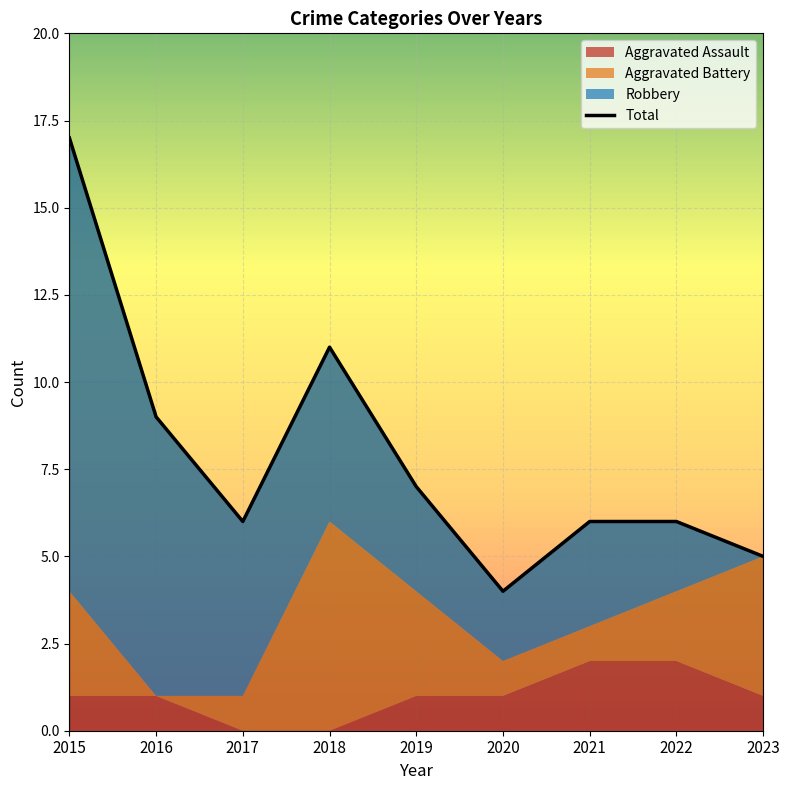

Count the number of categories in the chart.

9